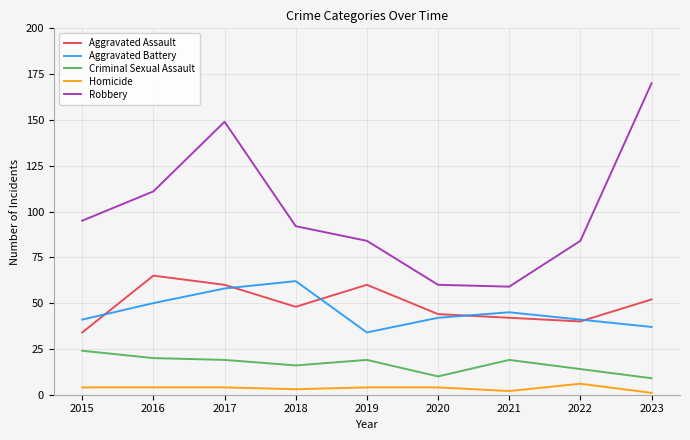

Is the value of Homicide at 2023 greater than the value of Aggravated Assault at 2023?

No